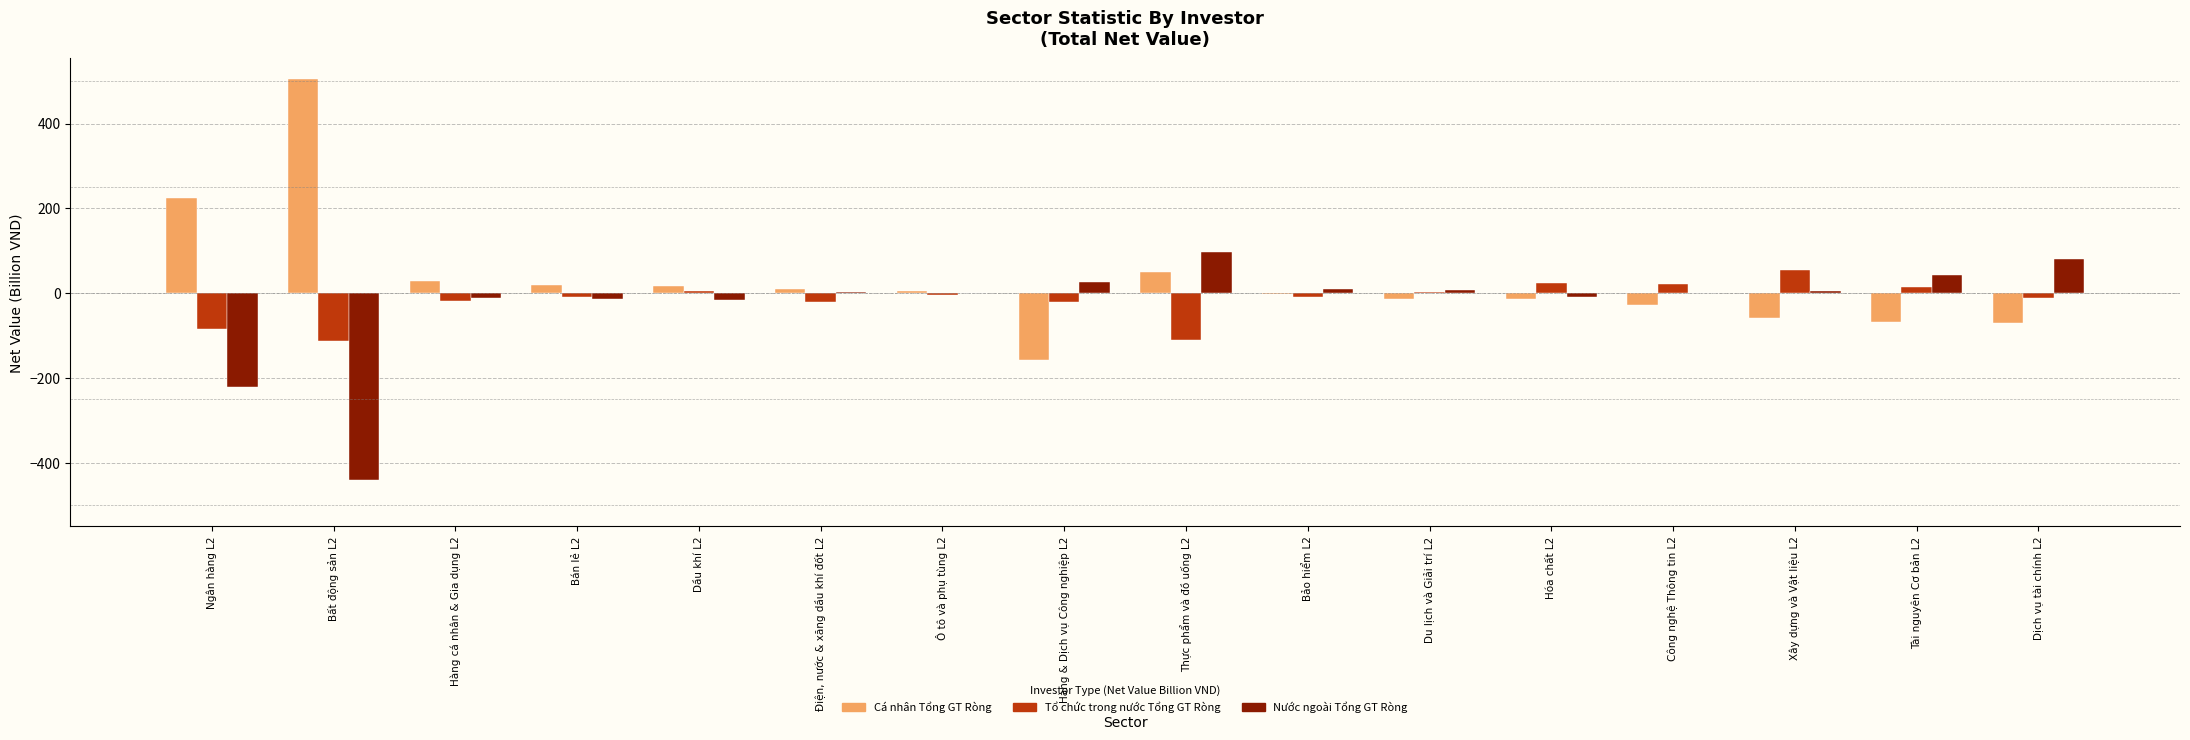

What is the greatest value displayed?

503.8